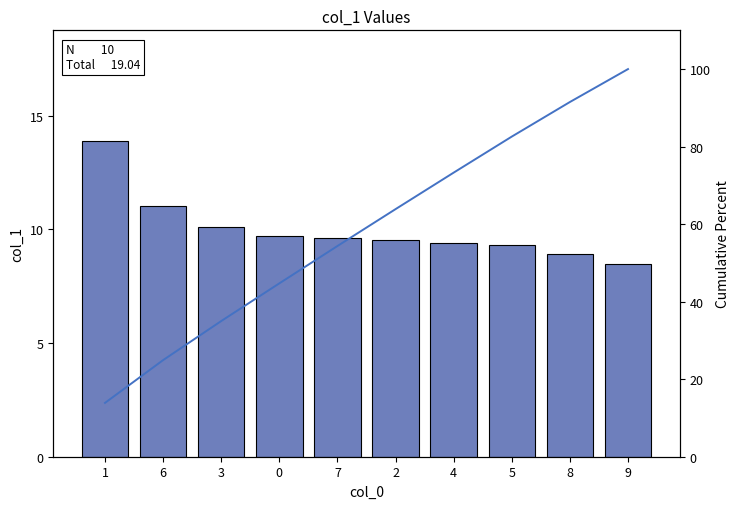

Which series has the widest spread of values?

Cumulative %